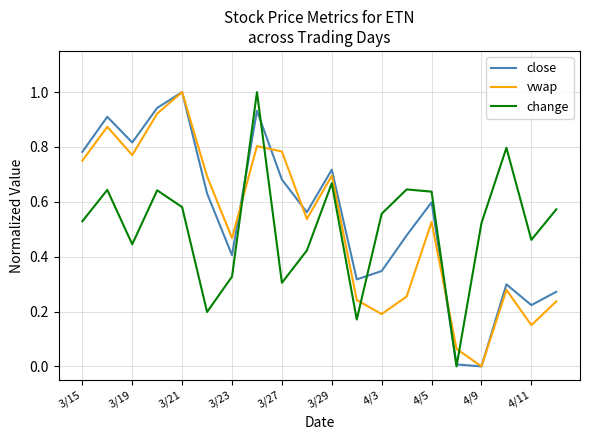

What is the greatest value displayed?

1.0